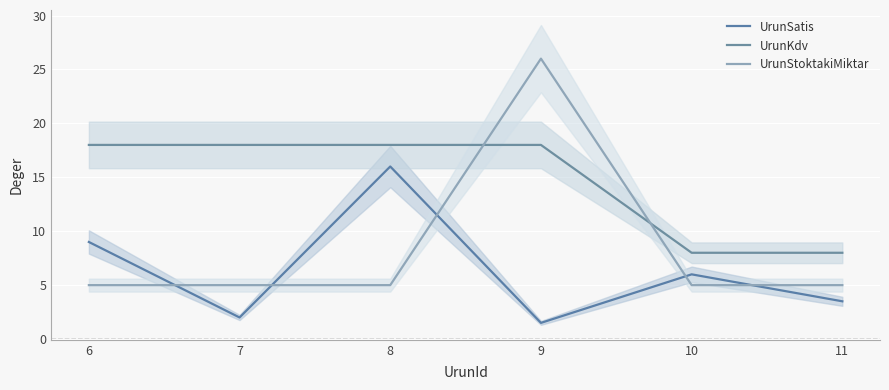

Which category has the highest value in the UrunKdv series?

6